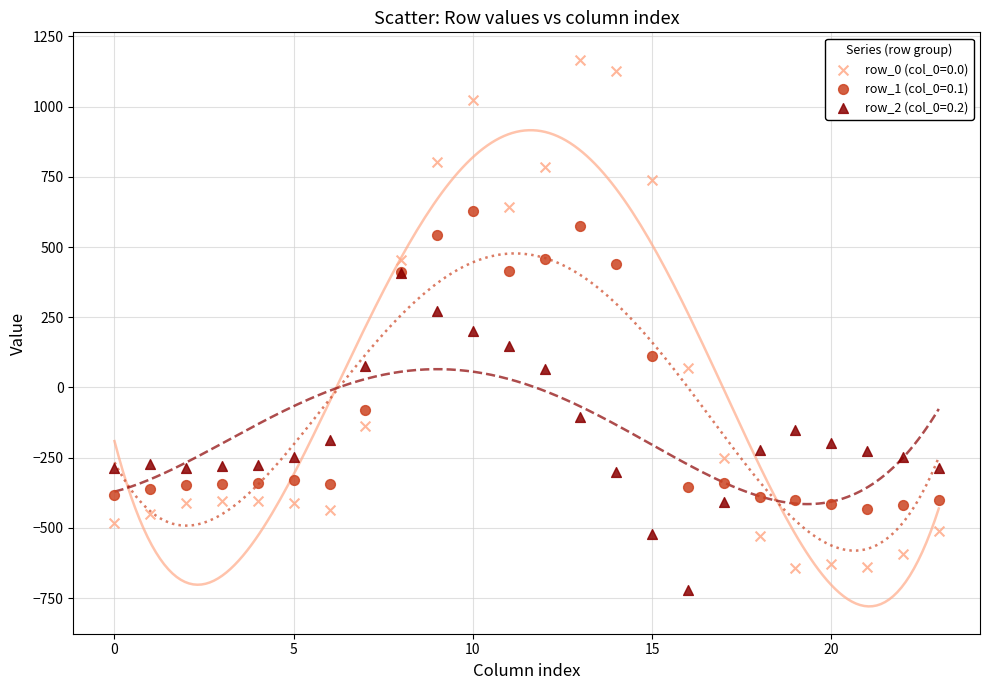

What are all the series names shown in the legend?

row_0 (col_0=0.0), row_1 (col_0=0.1), row_2 (col_0=0.2)